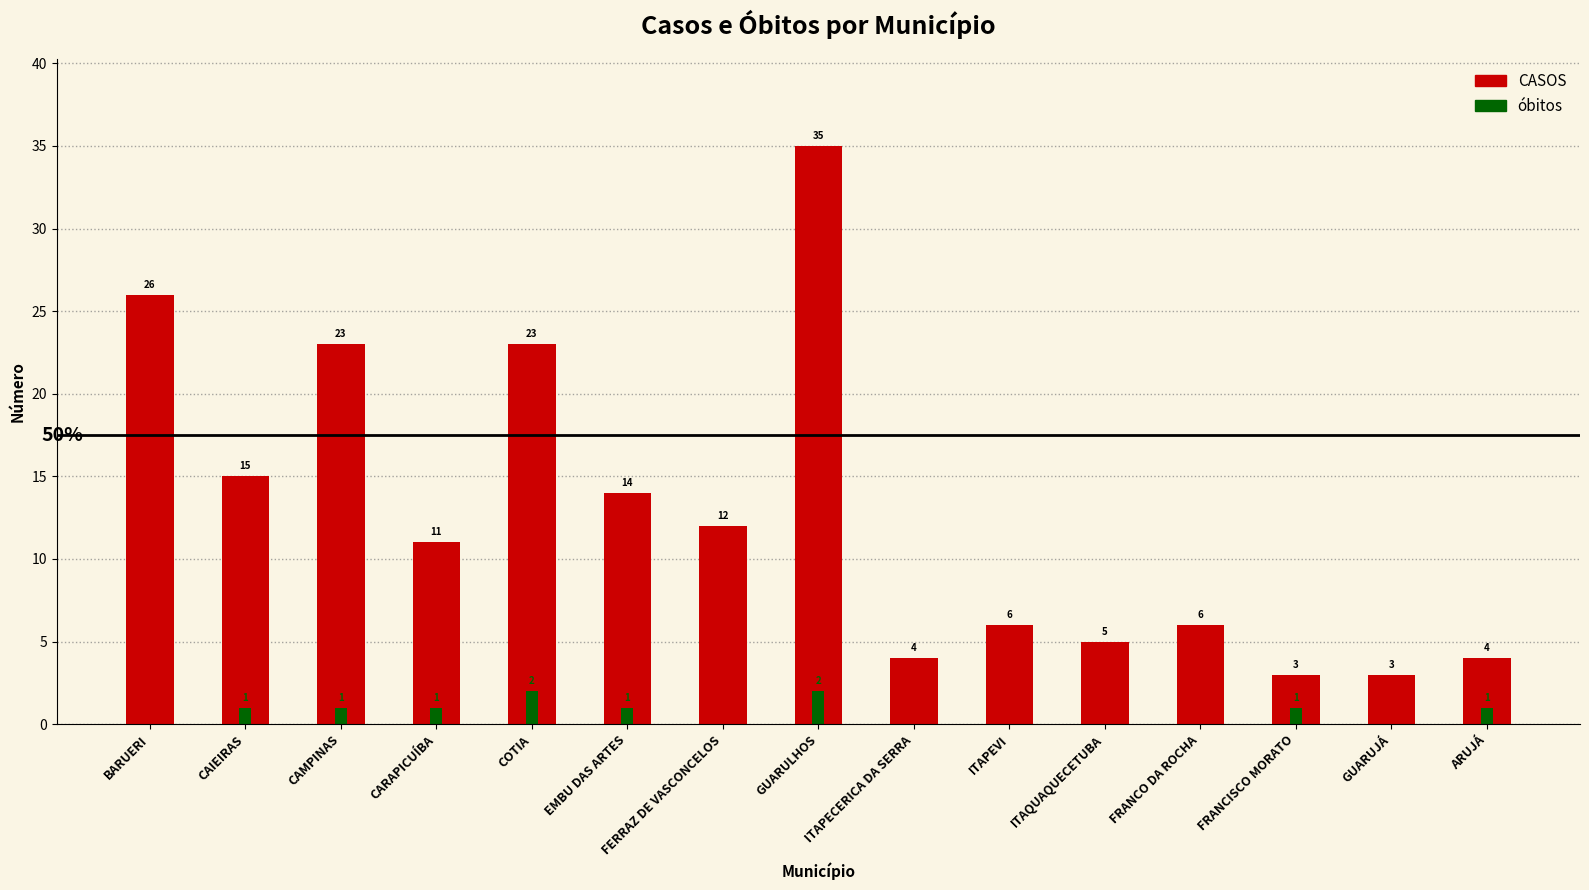

What is the maximum value shown in the chart?

35